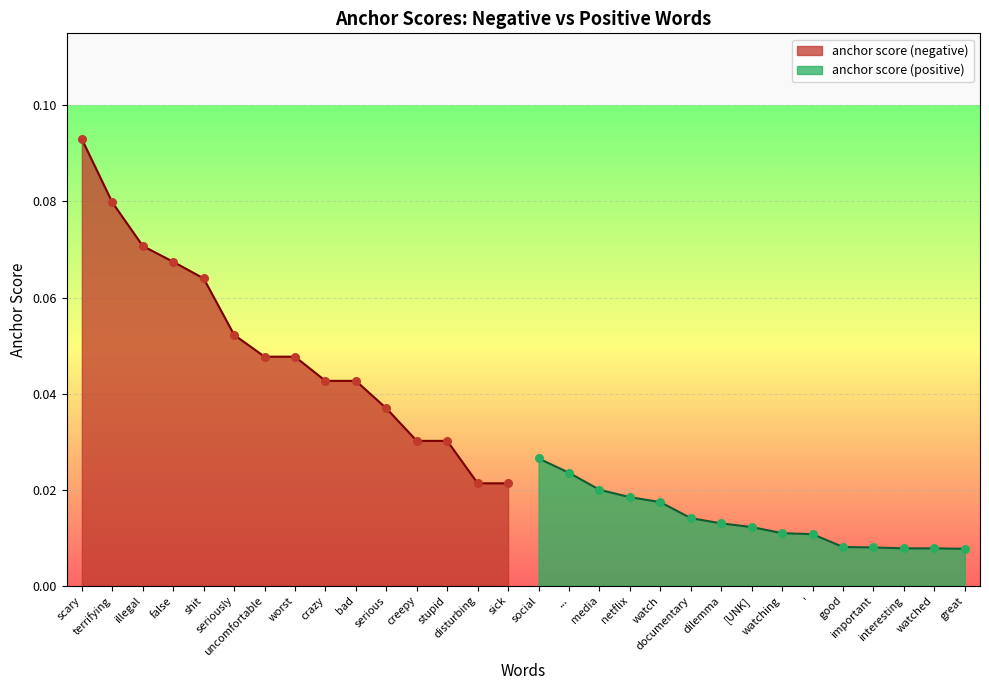

Is the value of anchor score (negative) at false greater than the value of anchor score (positive) at scary?

Yes